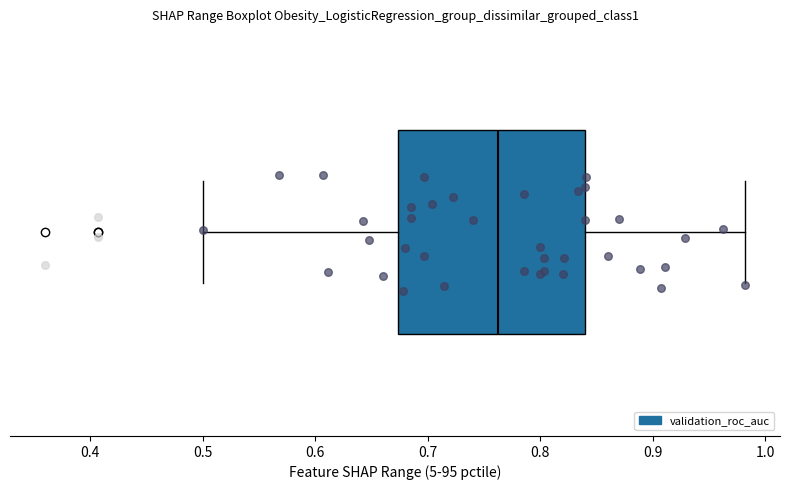

Read this box plot against the x-axis: the position of the median line, the range covered by the box, and the ends of both whiskers. The values are not printed on the chart, so give them approximately, as read against the axis.

median 0.76, box 0.67 to 0.84, whiskers 0.50 to 0.98